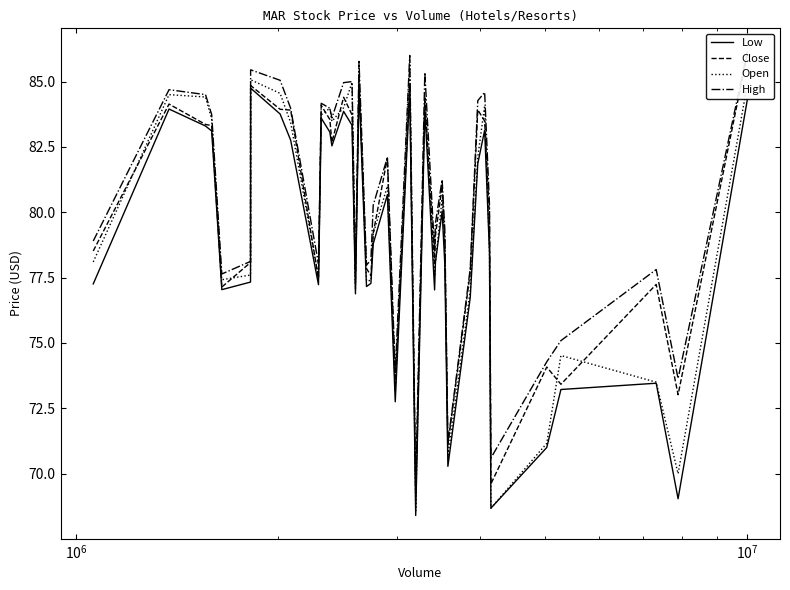

How many data points in Low are above 78?

23